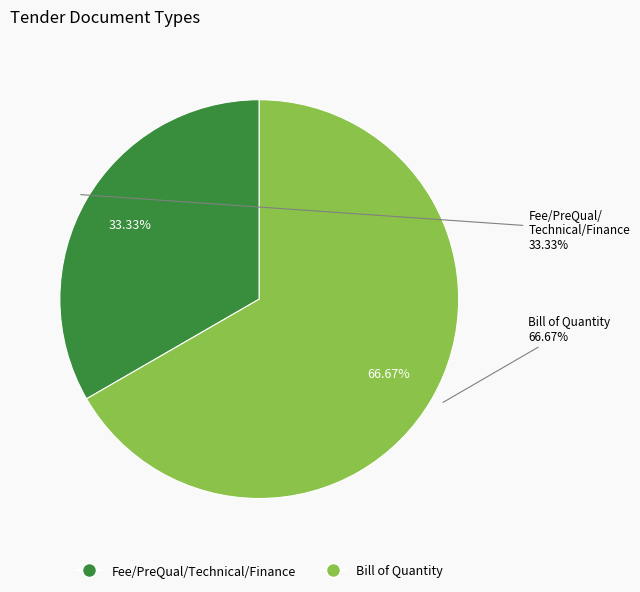

To the nearest percent, what portion does Fee/PreQual/Technical/Finance represent?

33%